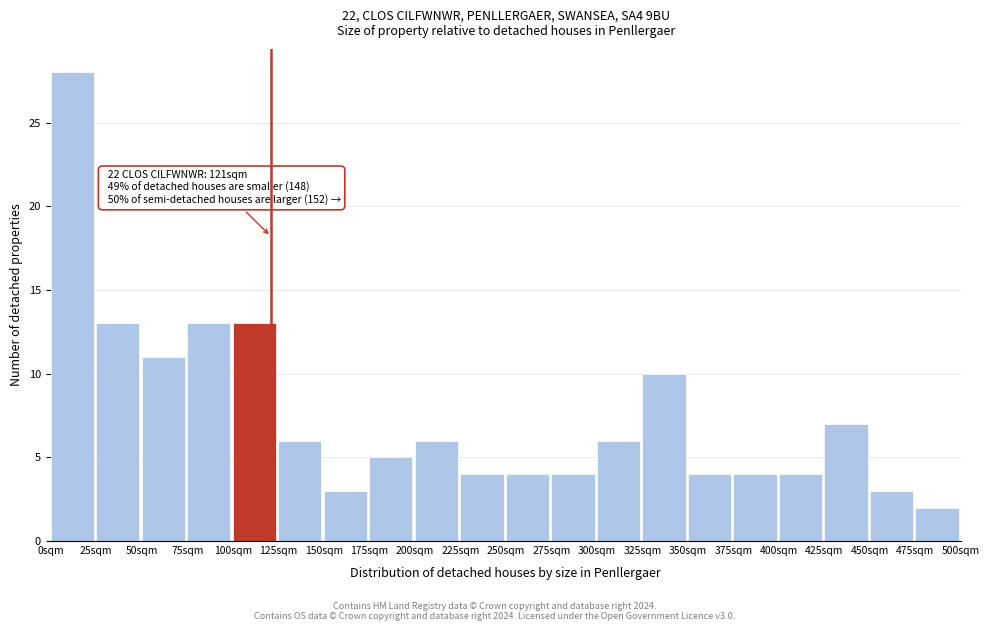

Which range on the x-axis has the tallest bar?

0 to 25